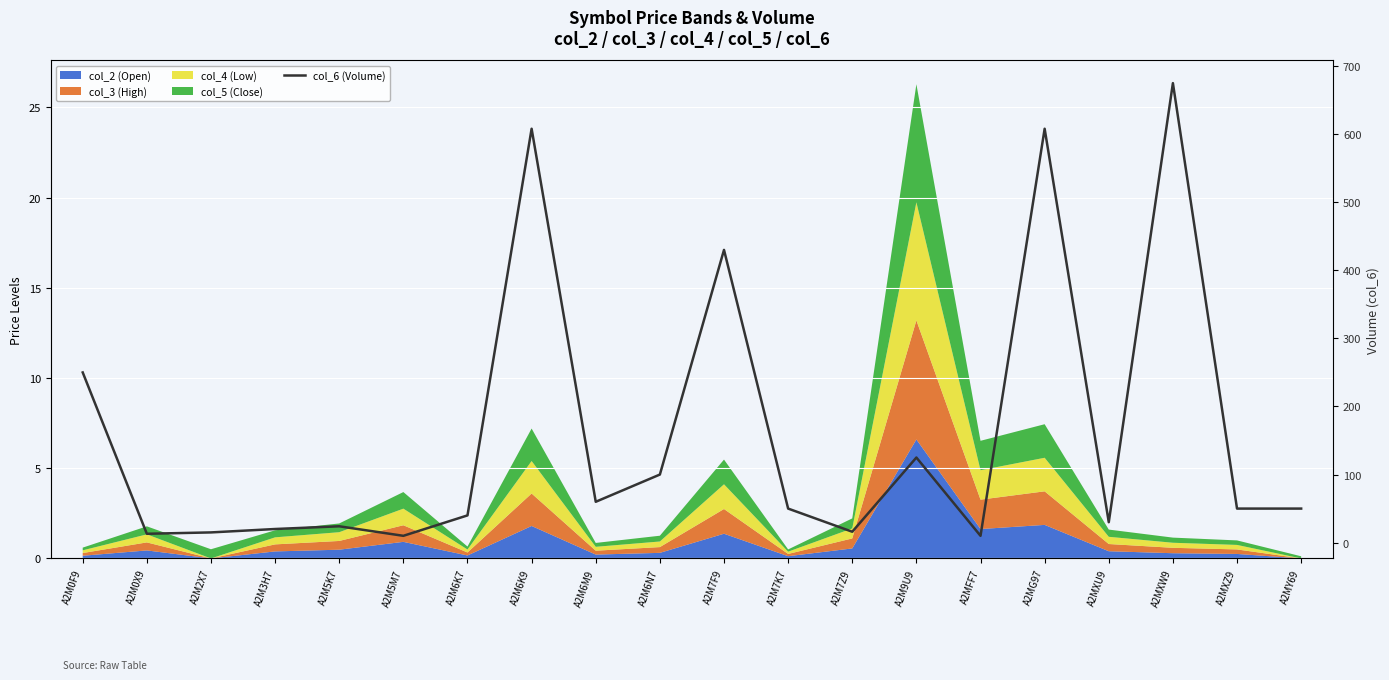

Rank the categories by value from highest to lowest.

A2MXW9, A2M6K9, A2MG97, A2M7F9, A2M0F9, A2M9U9, A2M6N7, A2M6M9, A2M7K7, A2MXZ9, A2MY69, A2M6K7, A2MXU9, A2M5K7, A2M3H7, A2M7Z9, A2M2X7, A2M0X9, A2M5M7, A2MFF7